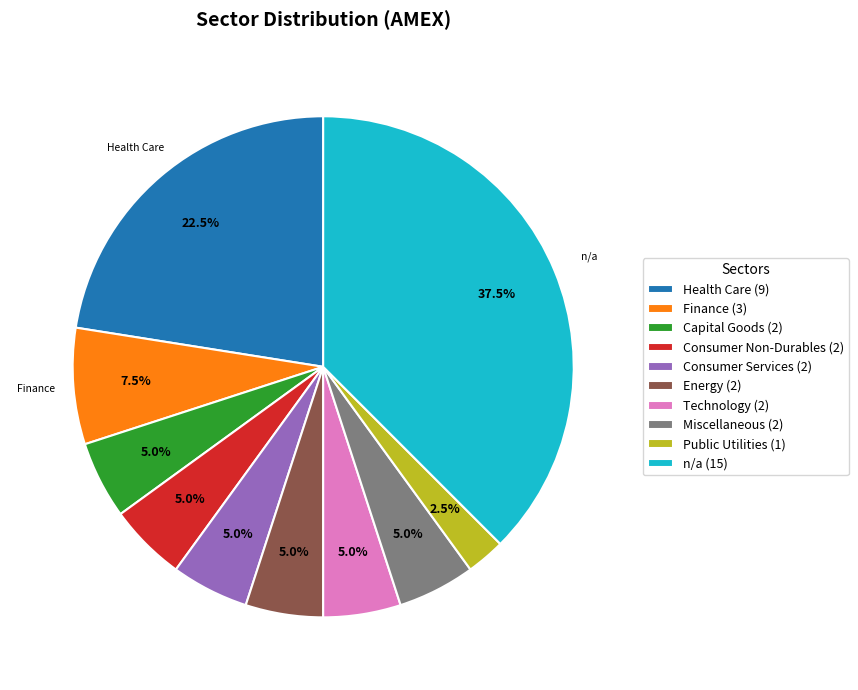

Does any single category account for the majority?

No